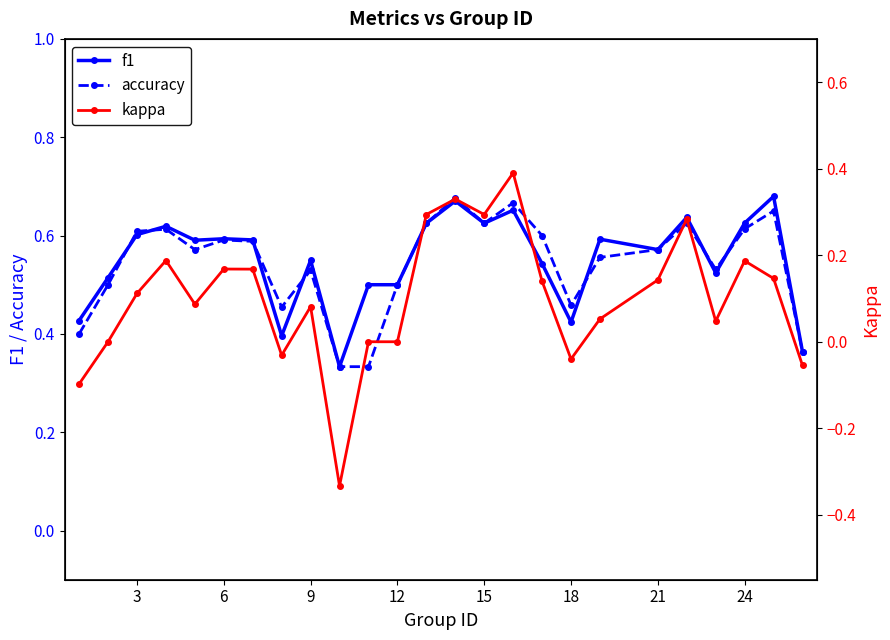

The value of accuracy at 3 is 0.6. True or false?

True